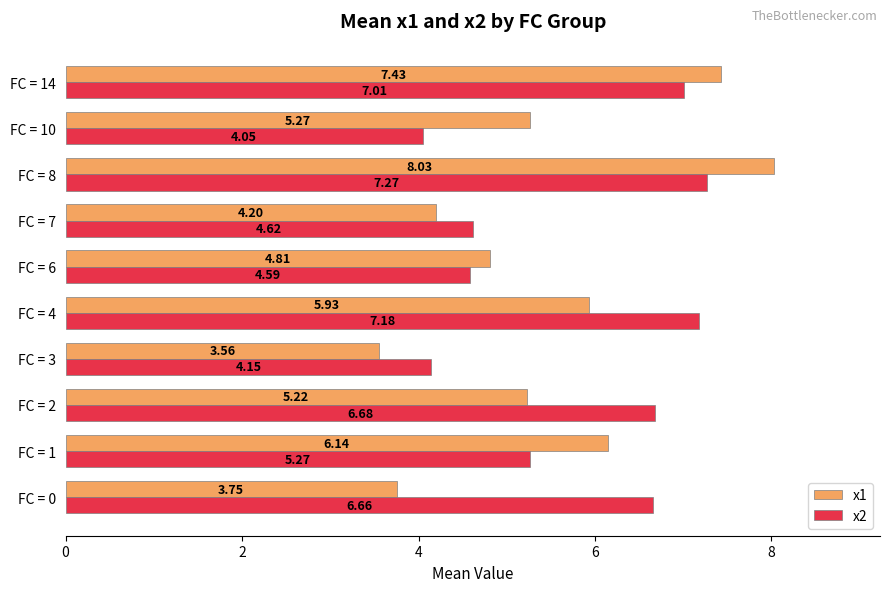

List the labels in order of x2 value, largest first.

FC = 8, FC = 4, FC = 14, FC = 2, FC = 0, FC = 1, FC = 7, FC = 6, FC = 3, FC = 10